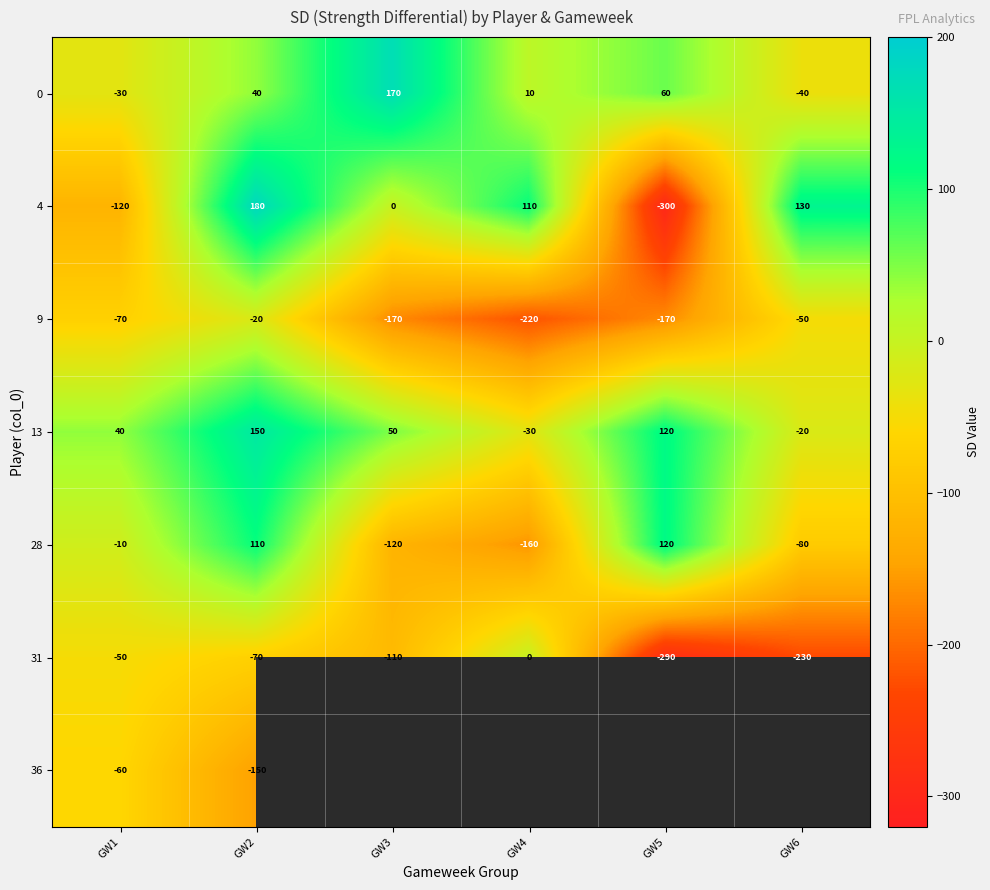

What is the approximate value of 4 at GW6?

130